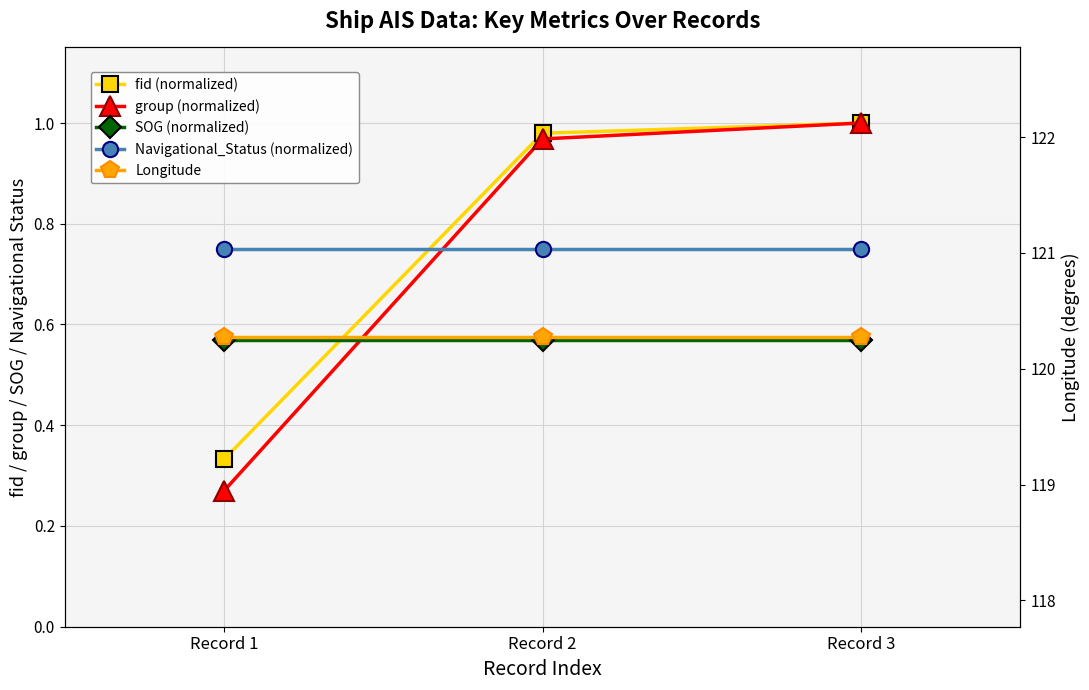

Reading left to right, what are all the values shown in this chart?

fid (normalized): 0.3	1.0	1.0
group (normalized): 0.3	1.0	1.0
SOG (normalized): 0.6	0.6	0.6
Navigational_Status (normalized): 0.8	0.8	0.8
Longitude: 120.3	120.3	120.3